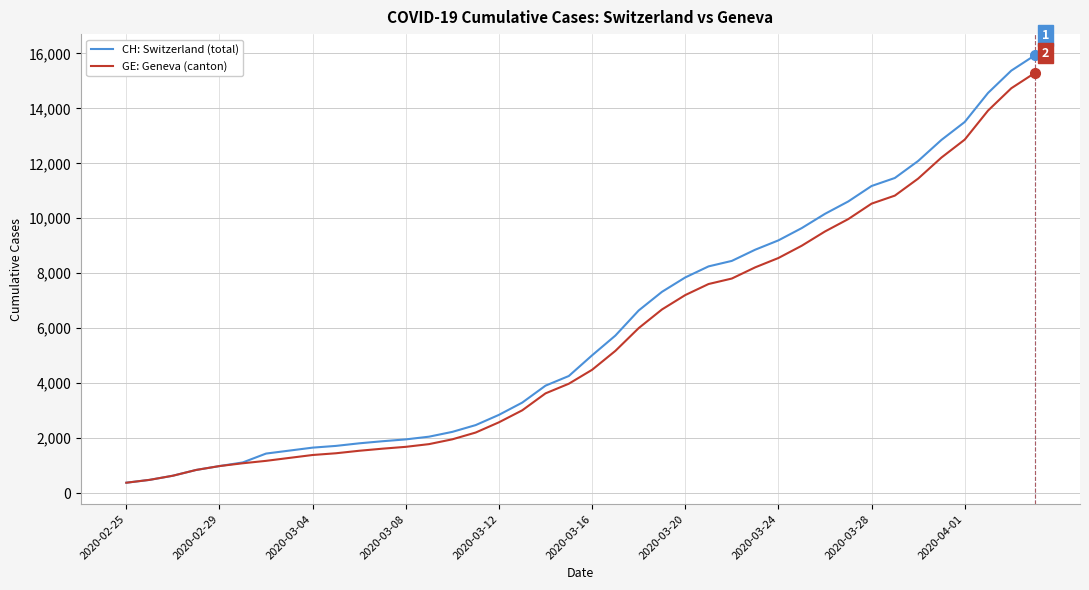

What is the minimum value for GE: Geneva (canton)?

375